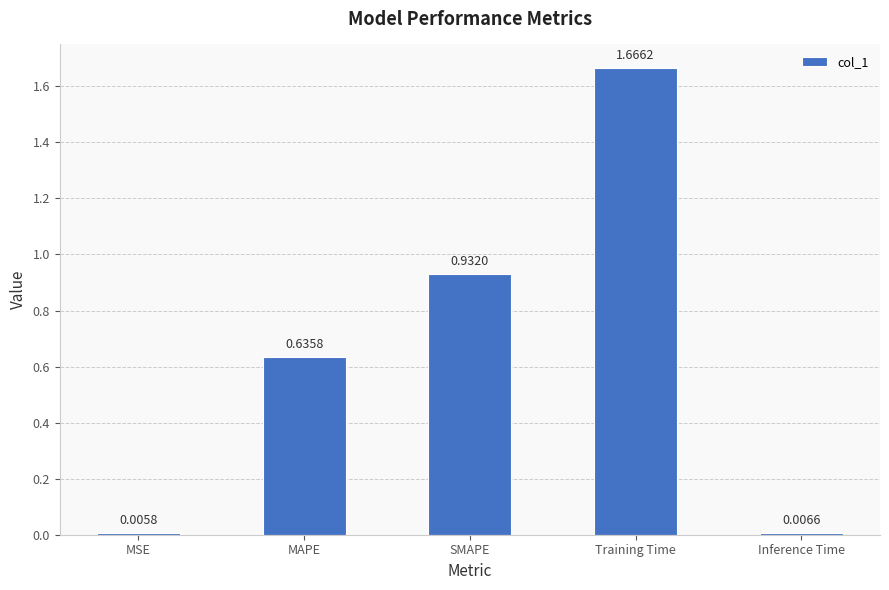

What is the change in value from Training Time to Inference Time?

-1.7